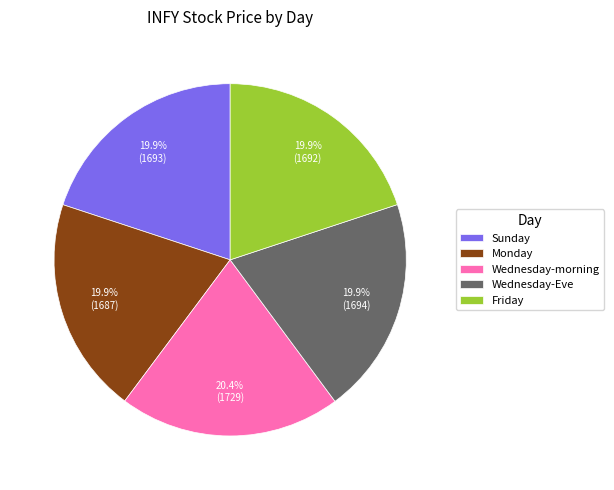

The Monday slice represents 20% of the pie. True or false?

True